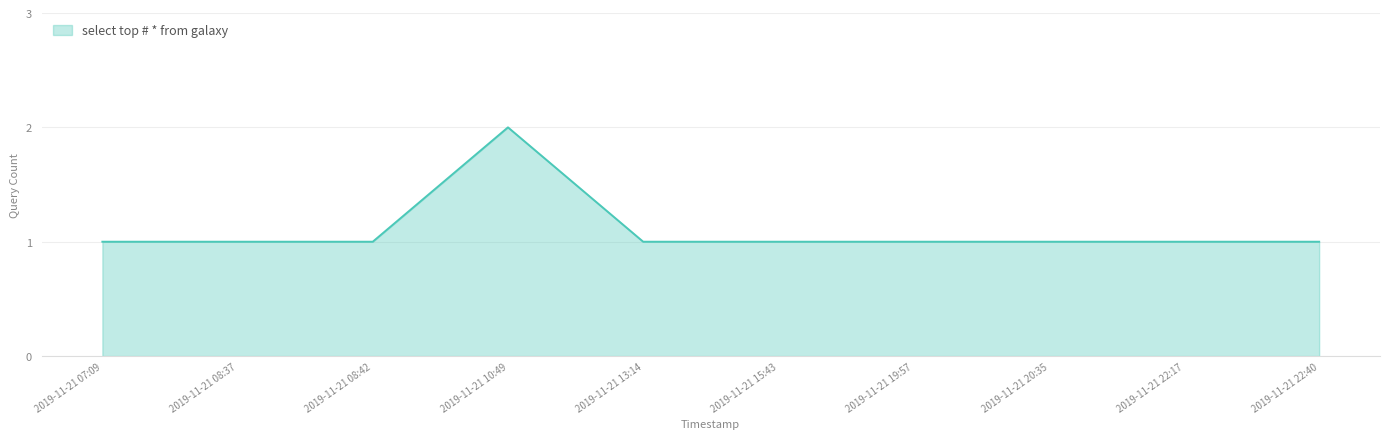

The value at 2019-11-21 13:14 is 1. True or false?

True